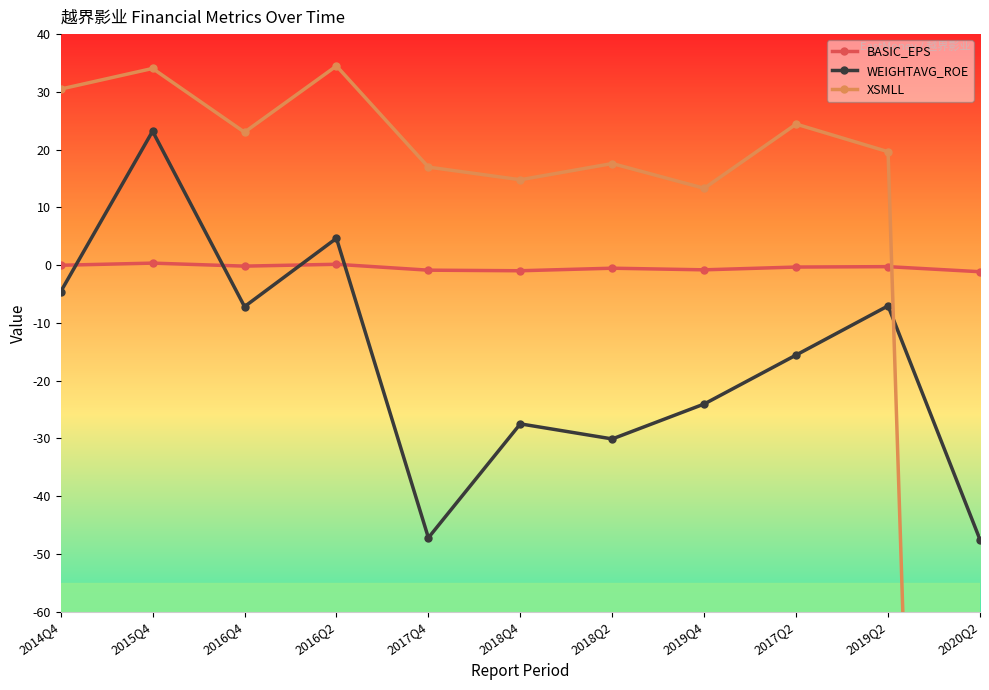

Reading right to left, transcribe all the data shown in this chart.

BASIC_EPS: 2020Q2=-1.1	2019Q2=-0.3	2017Q2=-0.3	2019Q4=-0.8	2018Q2=-0.5	2018Q4=-1.0	2017Q4=-0.9	2016Q2=0.1	2016Q4=-0.2	2015Q4=0.3	2014Q4=-0.0
WEIGHTAVG_ROE: 2020Q2=-47.5	2019Q2=-7.0	2017Q2=-15.6	2019Q4=-24.0	2018Q2=-30.1	2018Q4=-27.5	2017Q4=-47.2	2016Q2=4.7	2016Q4=-7.2	2015Q4=23.2	2014Q4=-4.6
XSMLL: 2020Q2=-477.1	2019Q2=19.6	2017Q2=24.4	2019Q4=13.3	2018Q2=17.6	2018Q4=14.8	2017Q4=17.0	2016Q2=34.5	2016Q4=23.0	2015Q4=34.1	2014Q4=30.5